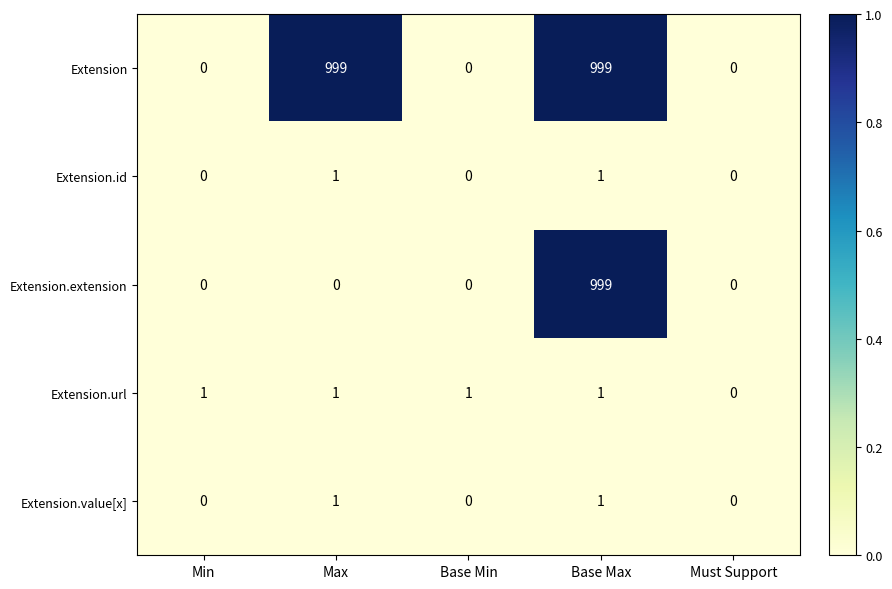

Is the value of Extension.value[x] at Min greater than the value of Extension.url at Min?

No